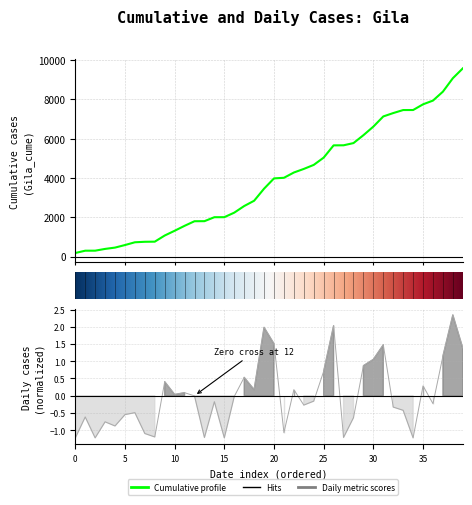

The value of Gila_cume at 31 is 7137.0. True or false?

True